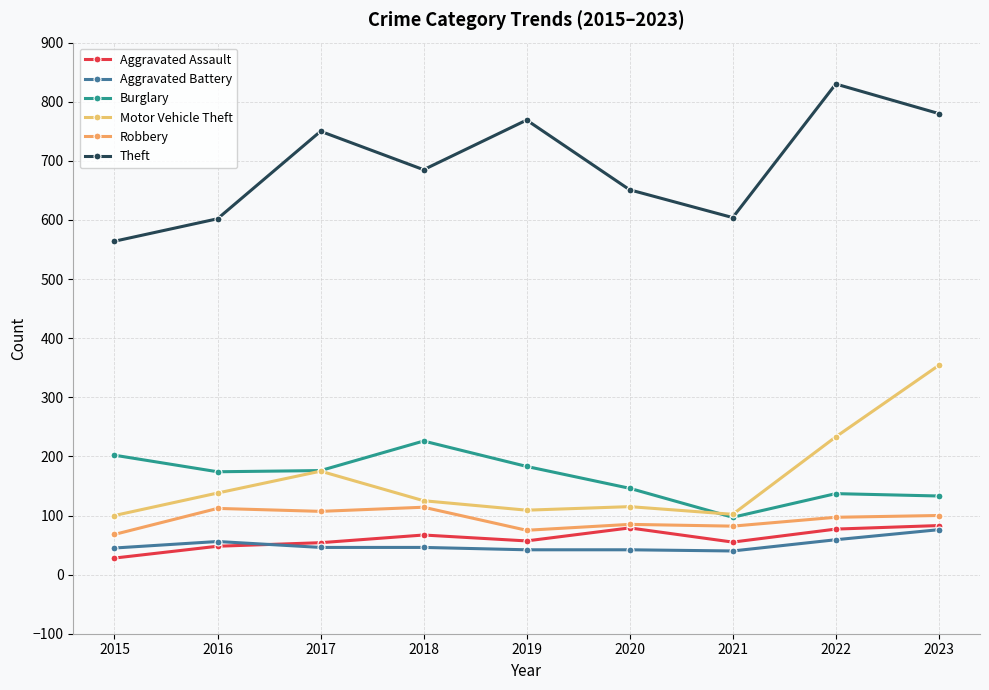

Rank the categories by Robbery value from lowest to highest.

2015, 2019, 2021, 2020, 2022, 2023, 2017, 2016, 2018